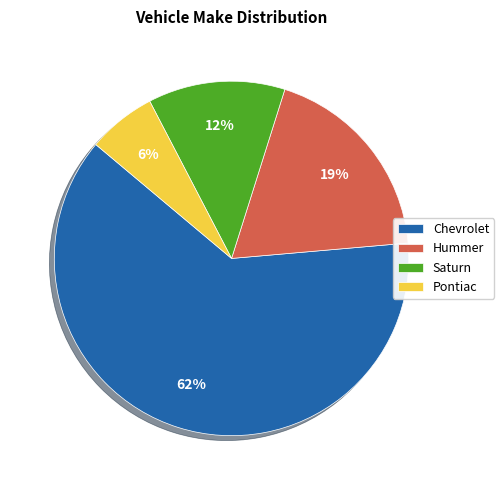

Which has a higher value, Pontiac or Saturn?

Saturn